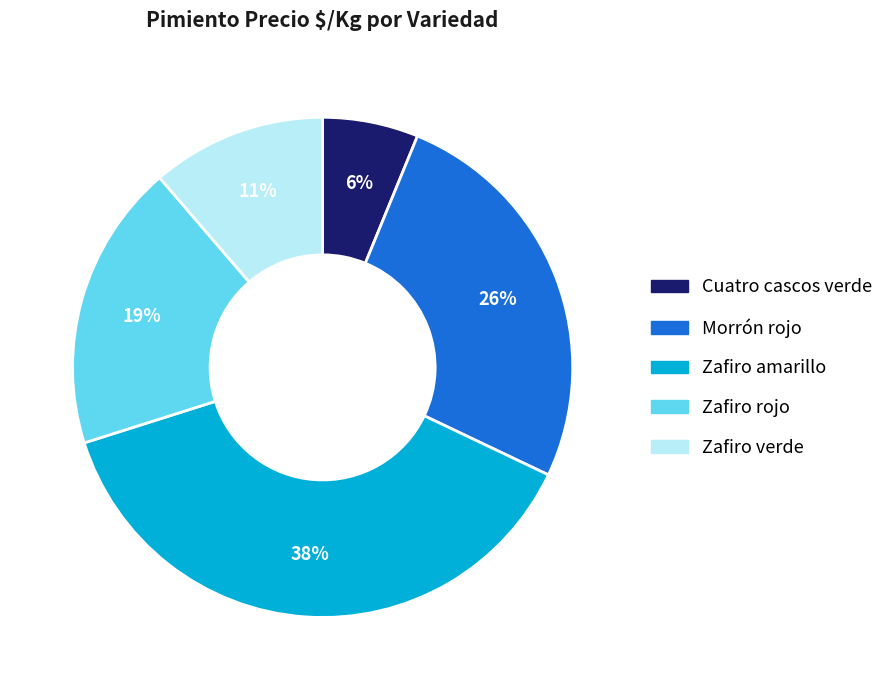

How many slices are in this pie chart?

5